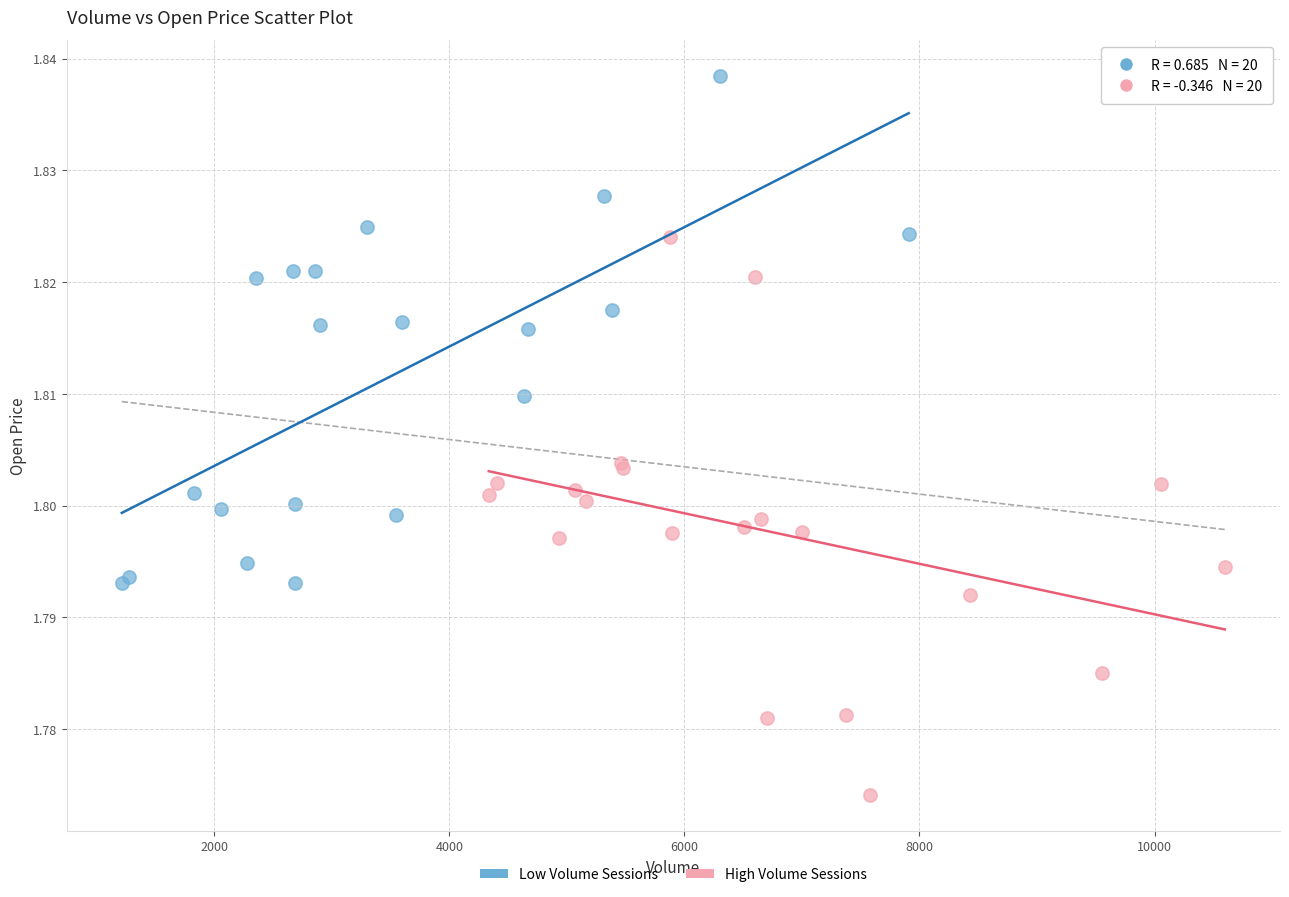

Which series has the largest Y range (max minus min)?

High Volume Sessions